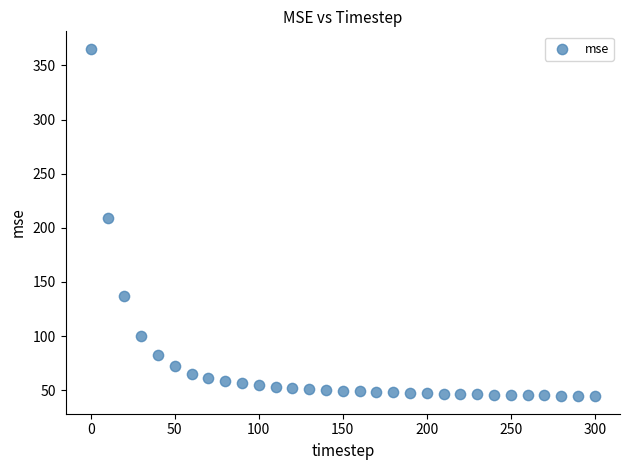

What is the range of Y values (max minus min)?

321.1